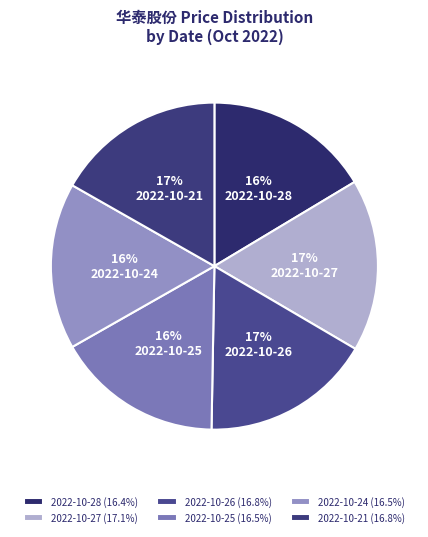

Rank the categories by value from lowest to highest.

2022-10-28, 2022-10-24, 2022-10-25, 2022-10-21, 2022-10-26, 2022-10-27